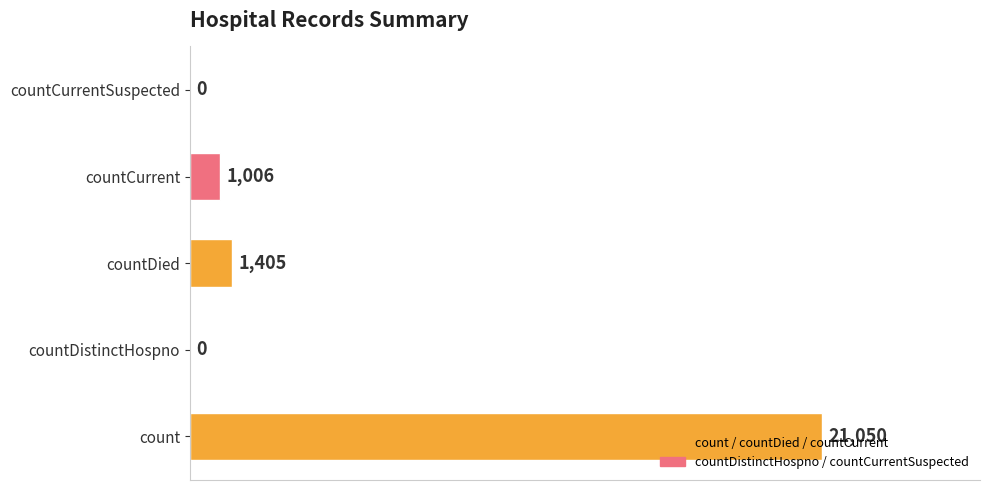

What is the sum of all values?

23461